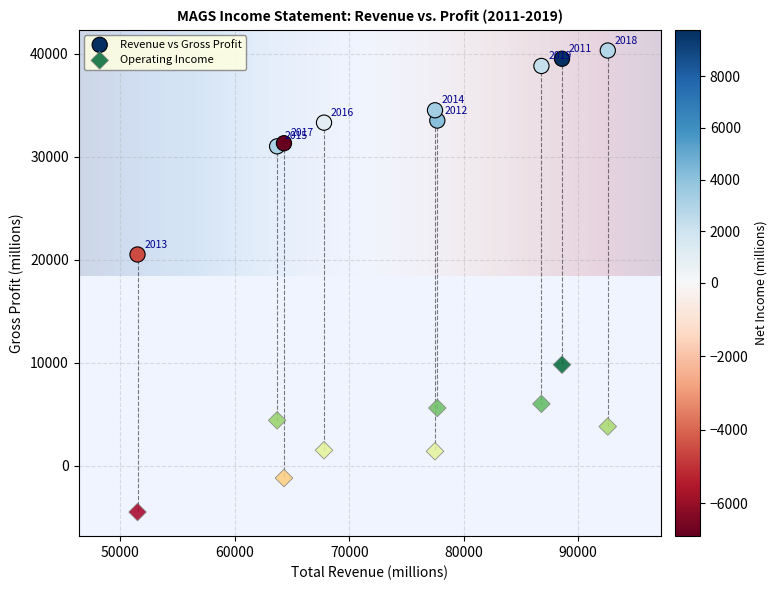

Which series contains the highest Y value?

Revenue vs Gross Profit